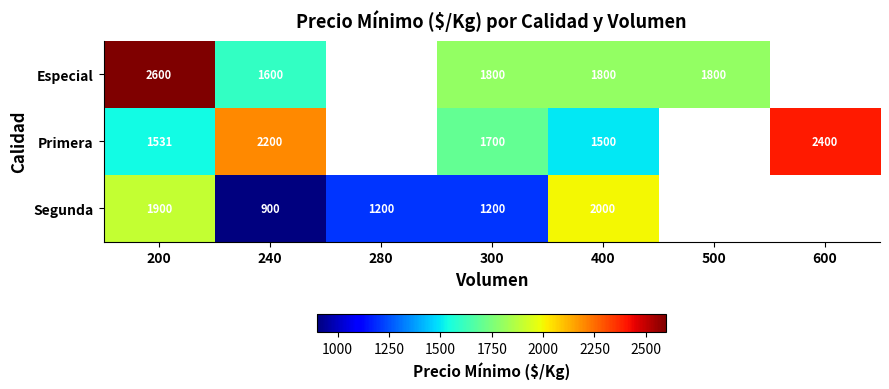

What is the difference between the highest and lowest values at 400?

500